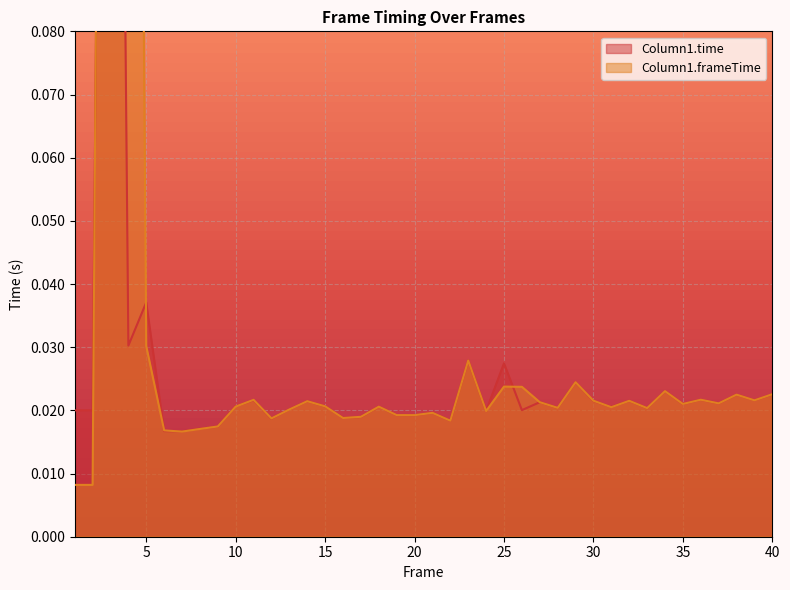

What is the greatest value displayed?

0.4